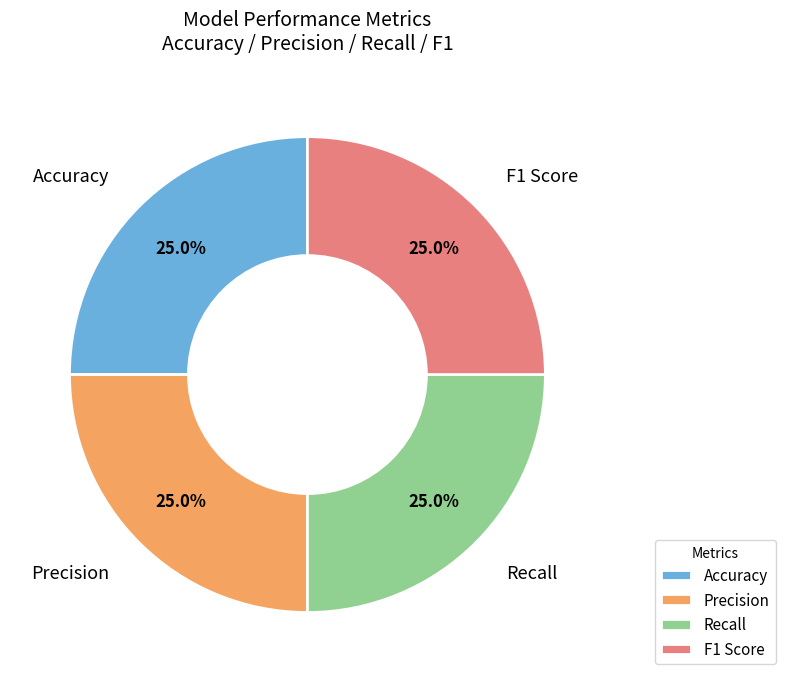

What percentage is NOT represented by F1 Score?

75.0%